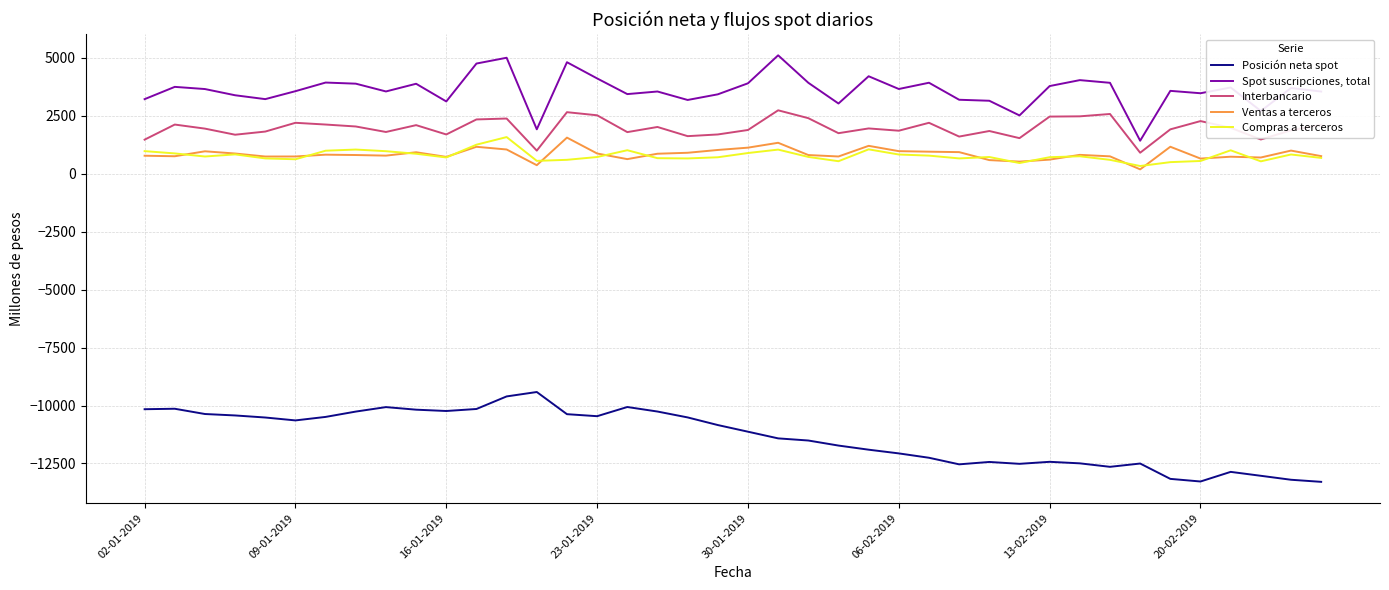

What are all the series names shown in the legend?

Posición neta spot, Spot suscripciones, total, Interbancario, Ventas a terceros, Compras a terceros